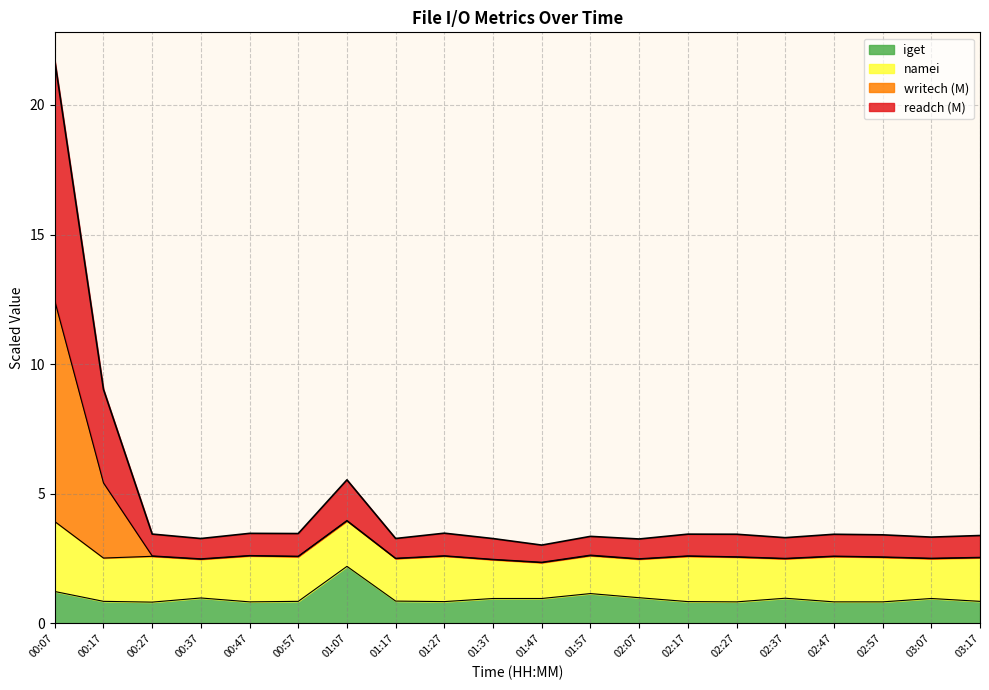

What is the minimum value for iget?

0.8